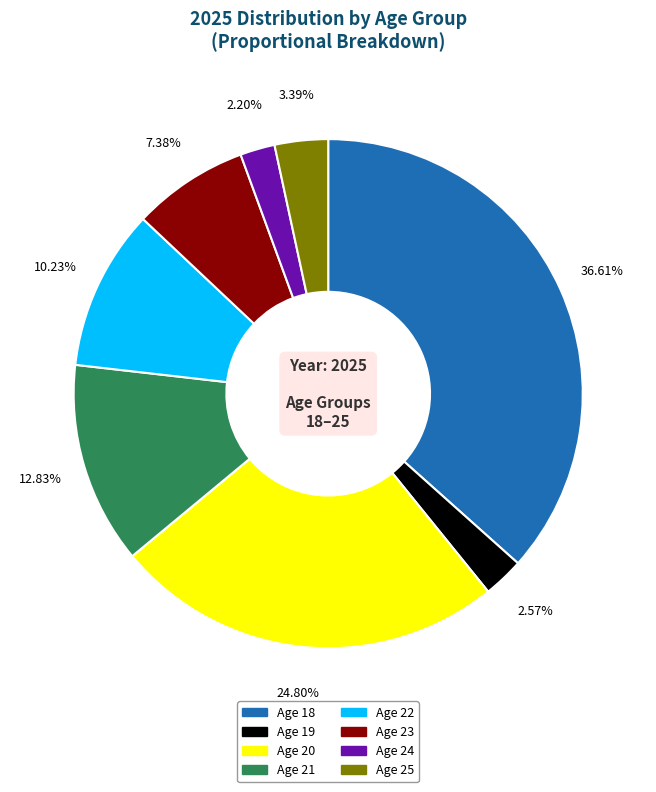

Does any single category account for the majority?

No